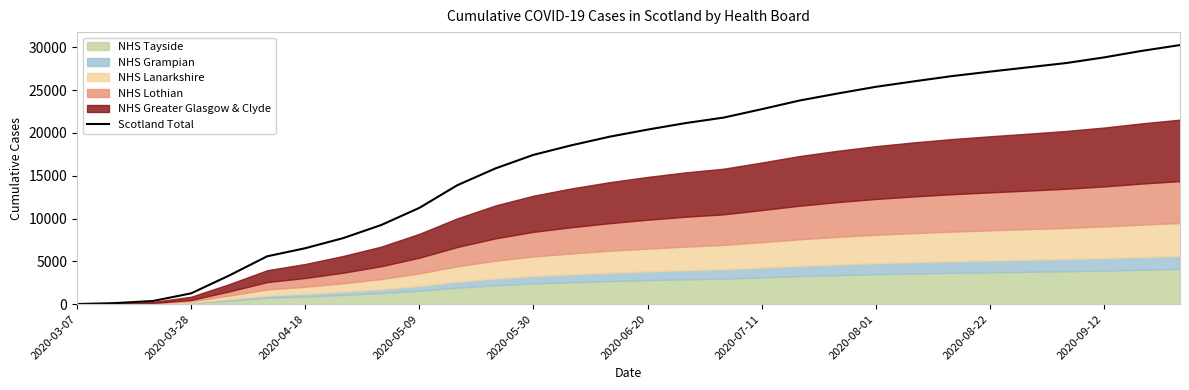

What is the maximum value for Scotland Total?

30251